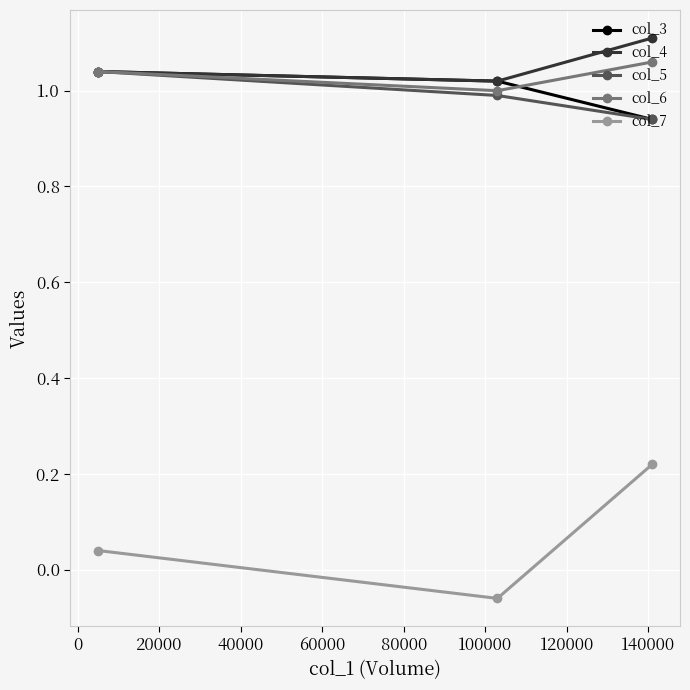

How many col_6 values are between 1 and 2?

3